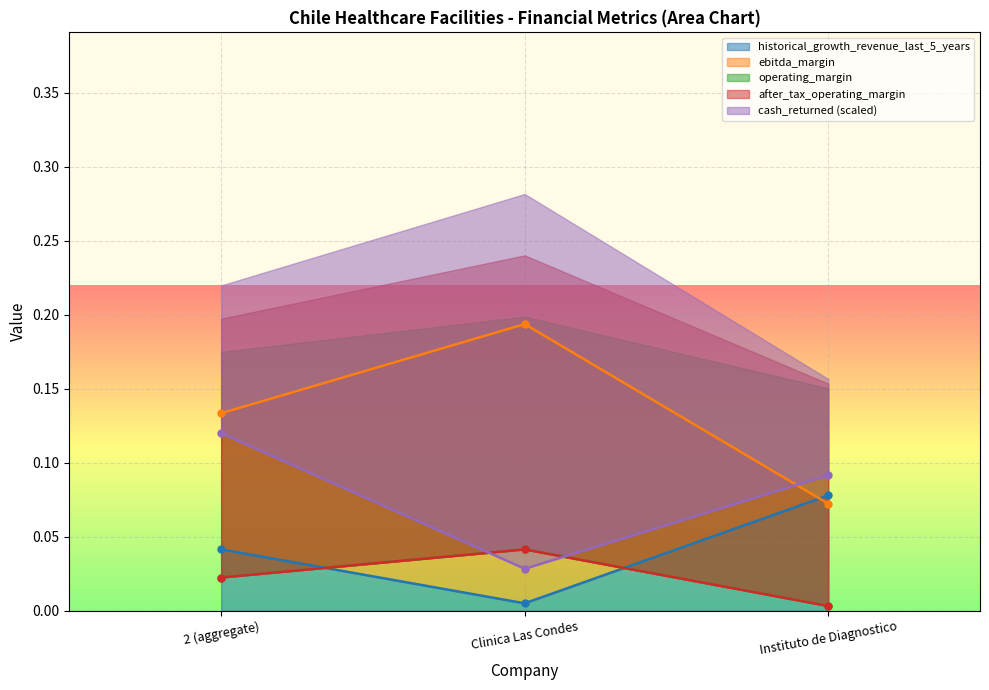

Which category has the highest value in the historical_growth_revenue_last_5_years series?

Instituto de Diagnostico